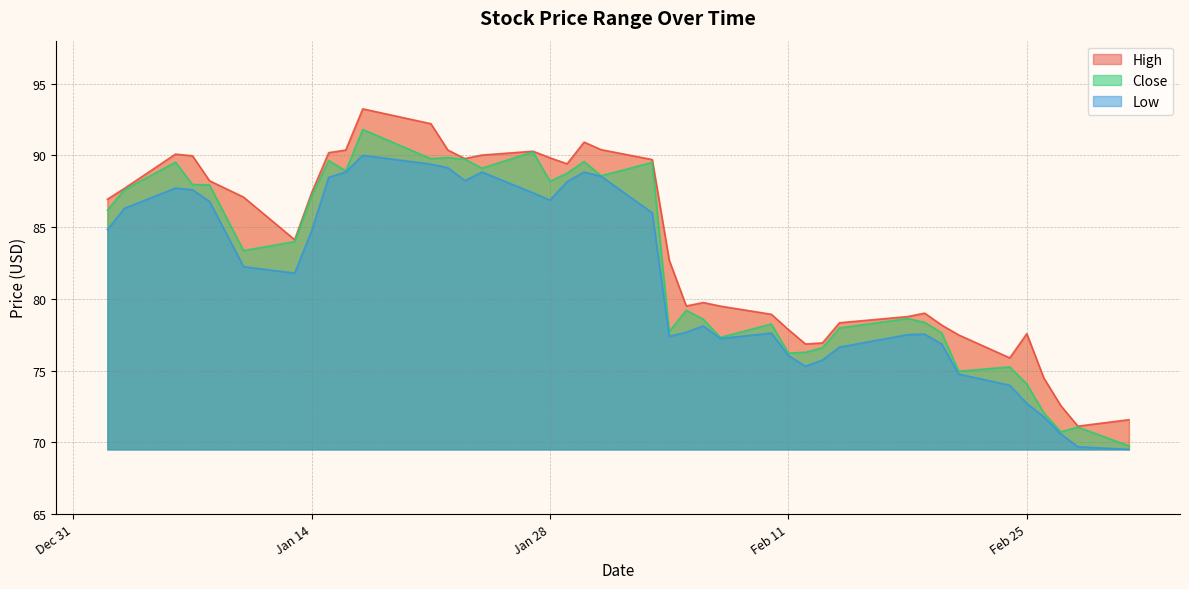

What is the lowest value of the Close series?

69.8